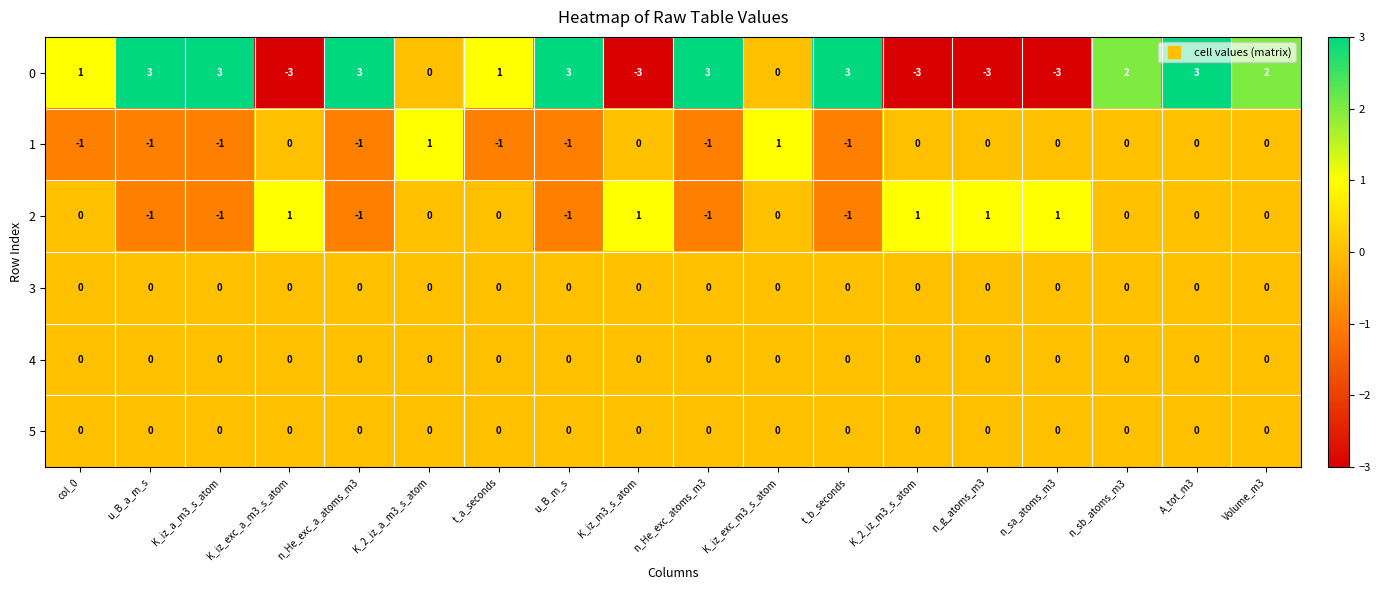

True or false: 5 has a value of 0 at K_2_iz_a_m3_s_atom.

True